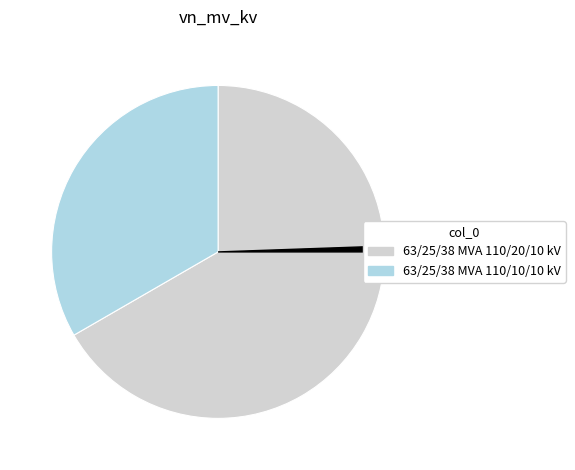

Does any single category account for the majority?

Yes